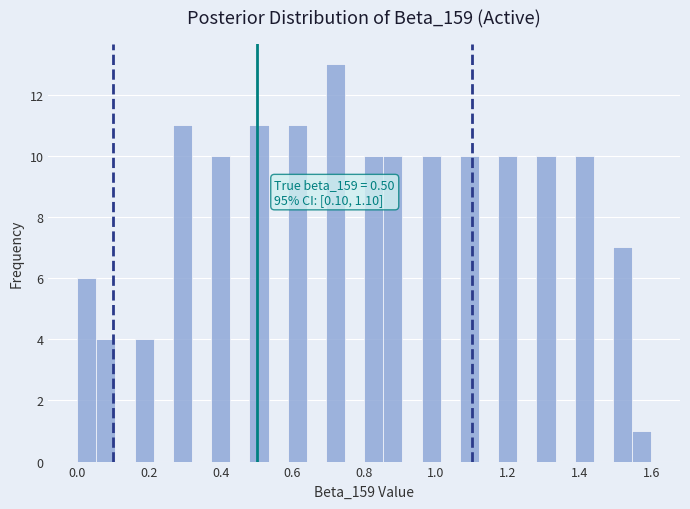

Around what value on the x-axis is the tallest bar? Give the approximate position of its centre, as read against the axis.

0.72